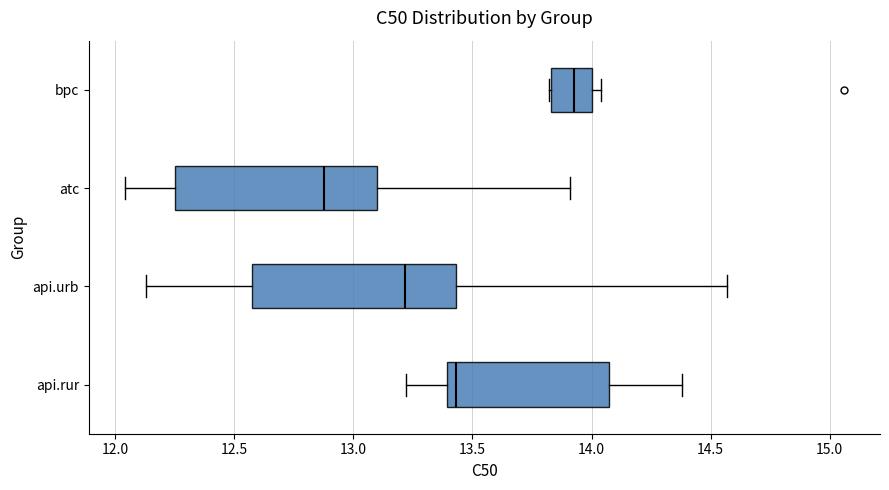

Which box has the furthest to the right median line?

bpc